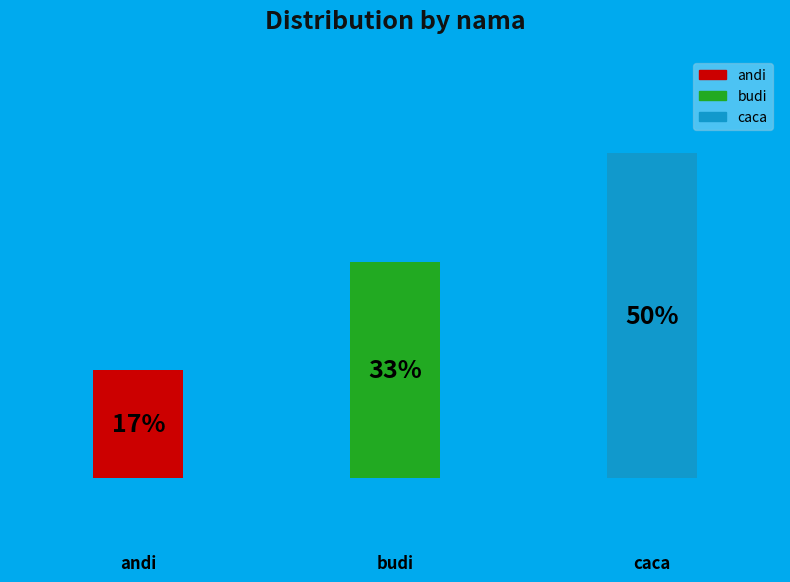

To the nearest percent, what portion does budi represent?

33%